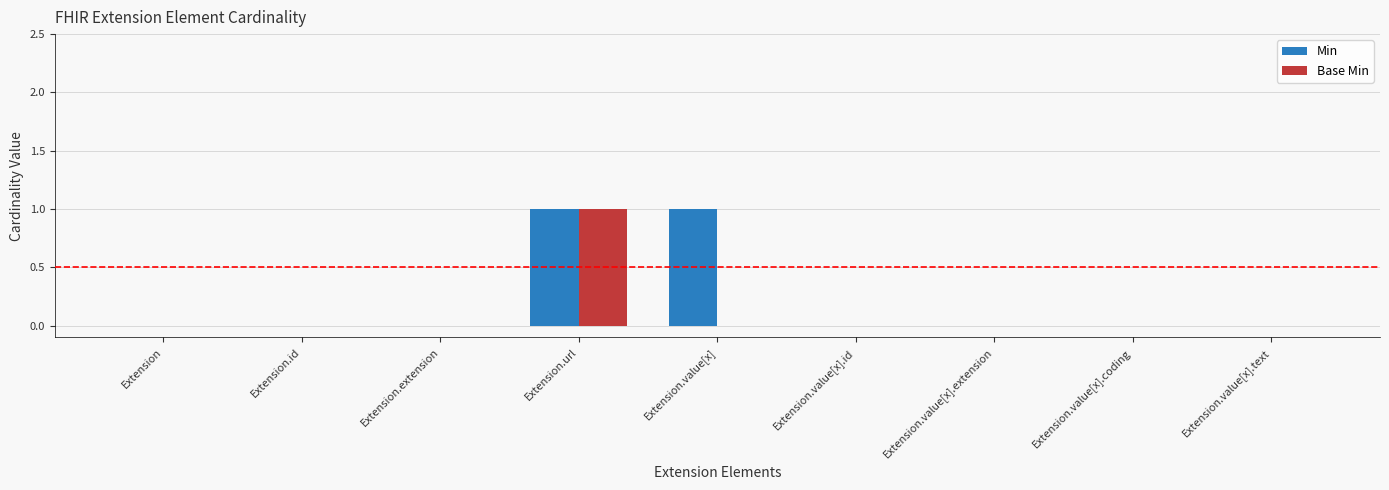

What is the highest value of the Min series?

1